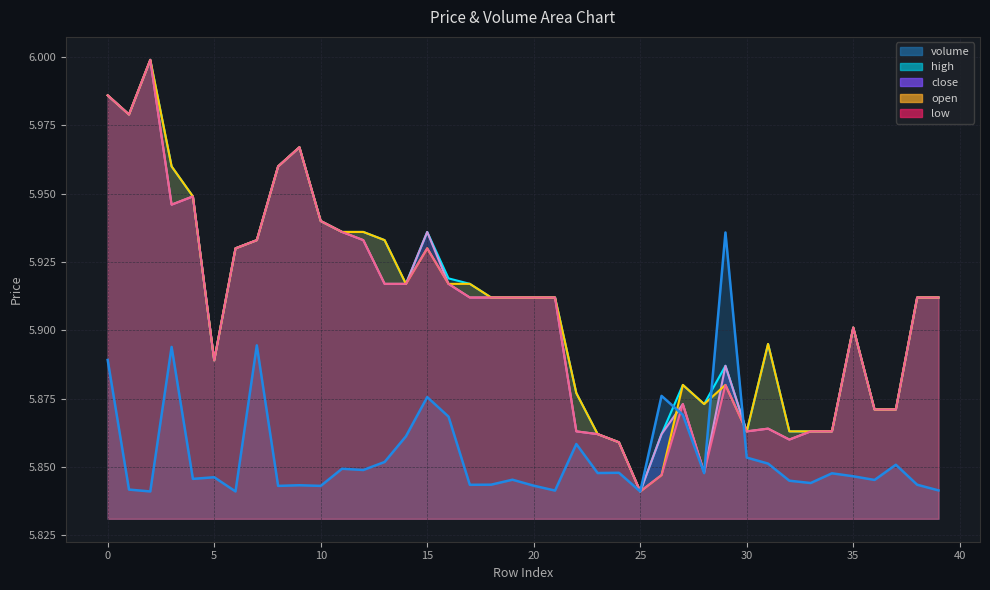

At 7, list the series in order from smallest to largest.

volume, open, close, high, low